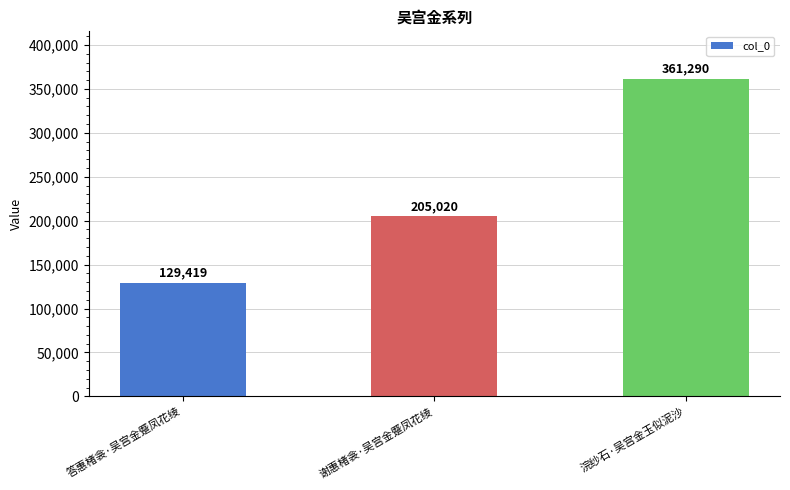

What is the minimum value shown in the chart?

129419